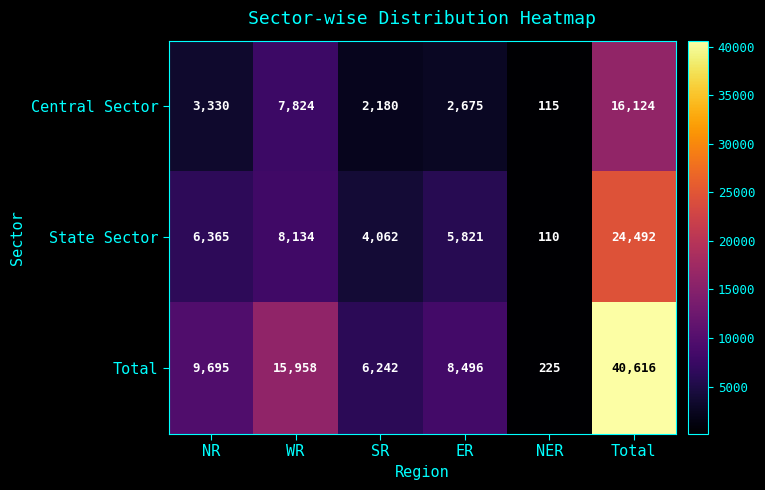

Which series has the largest total across all categories?

Total